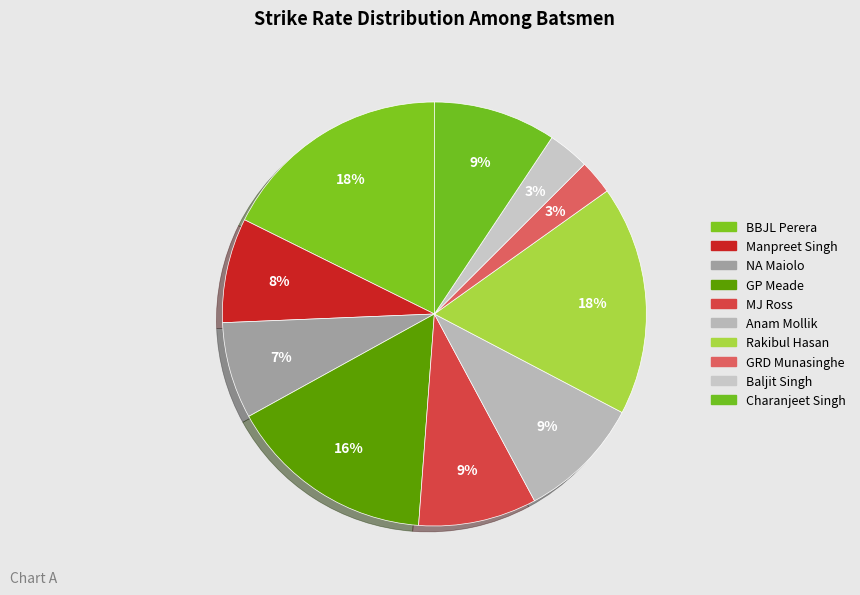

How many slices are in this pie chart?

10